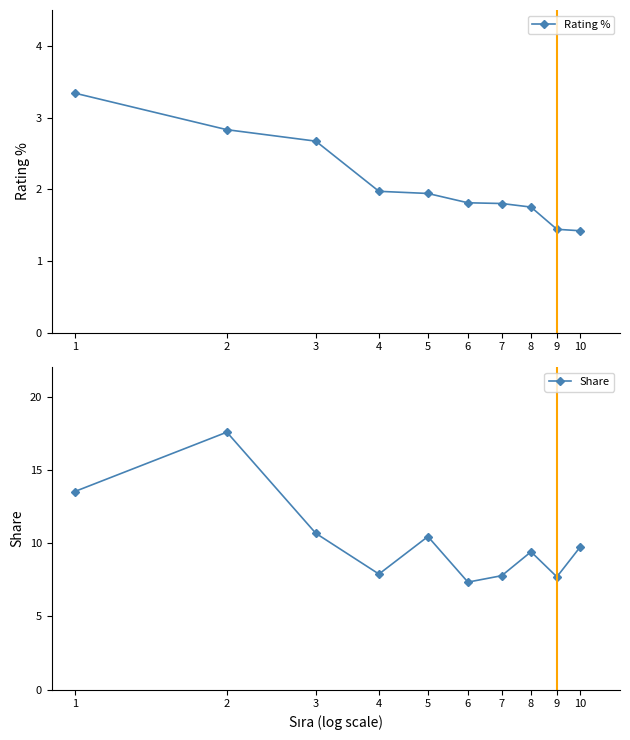

True or false: Rating % has a value of 2.2 at 10.

False